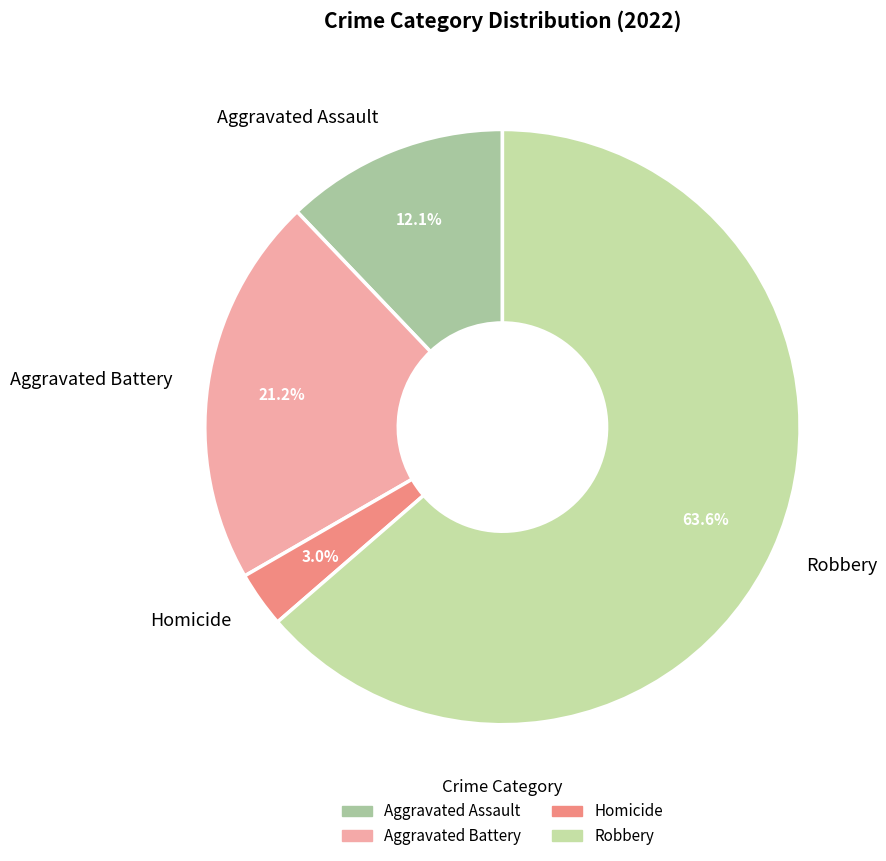

Is there any slice that represents more than half of the pie?

Yes